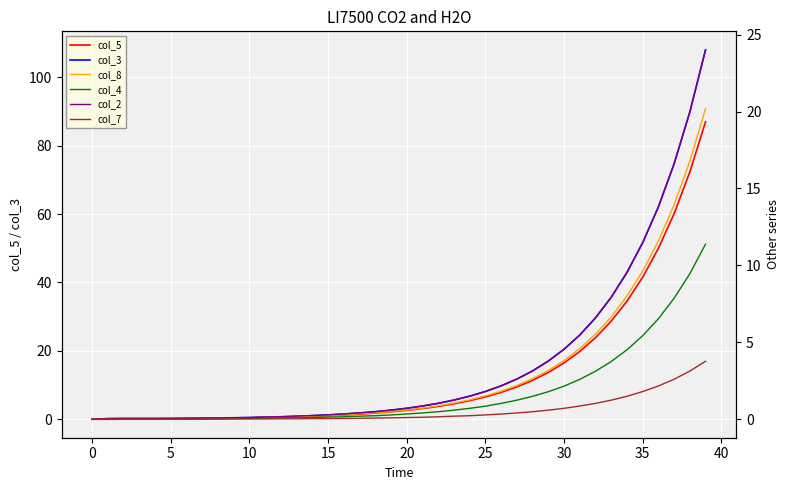

True or false: col_7 and col_3 cross at least once.

False